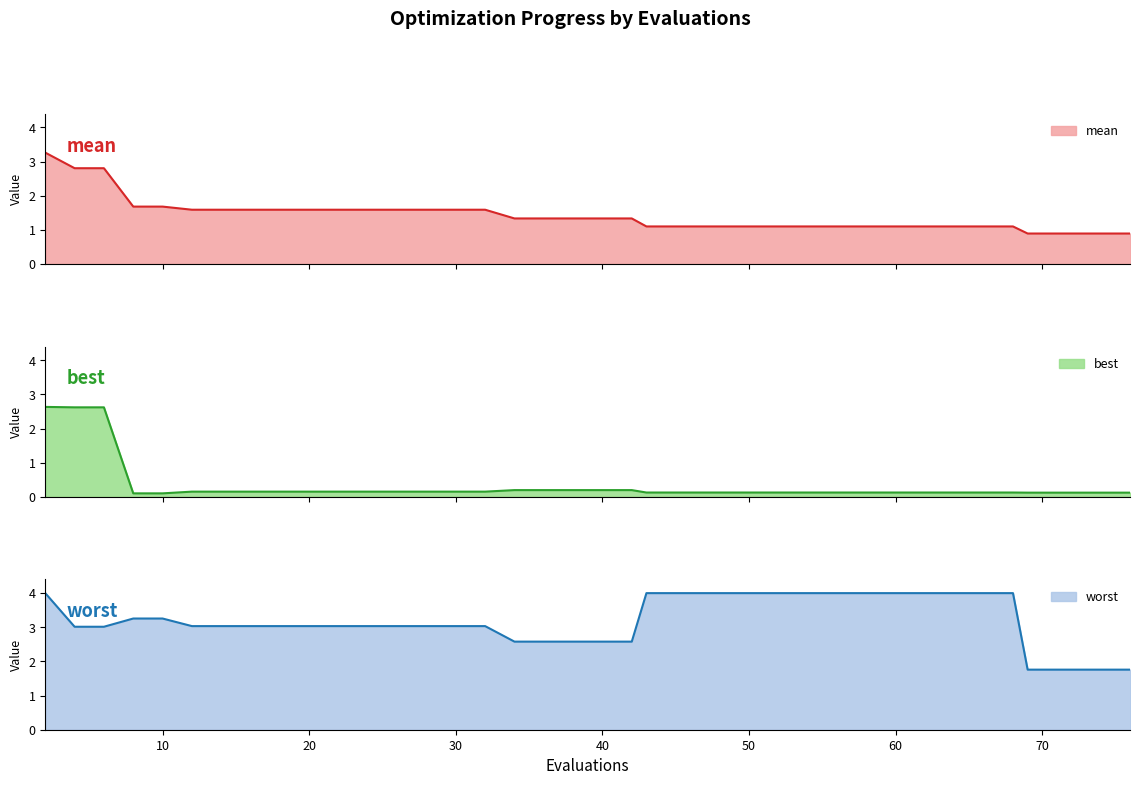

What is the difference between the second highest and minimum values in the best series?

2.5